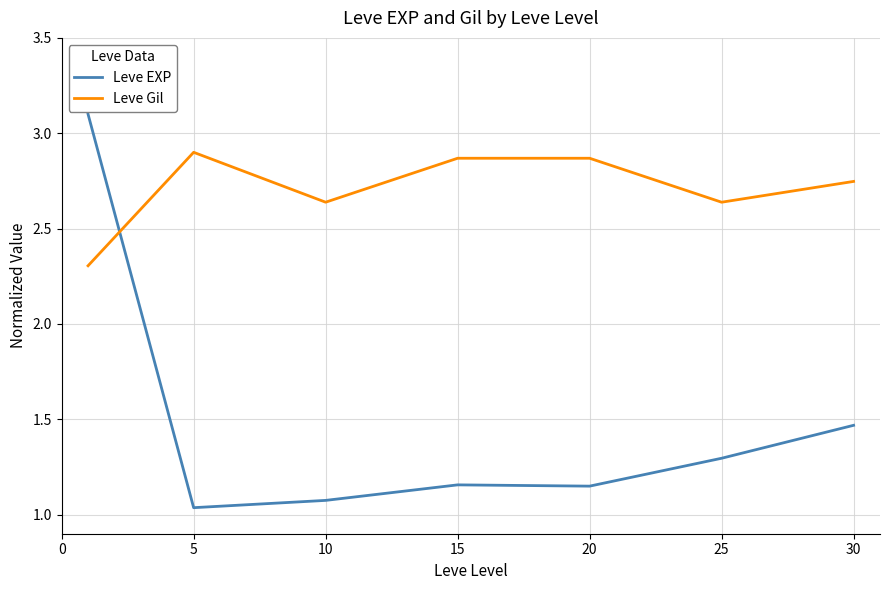

How many intersections are there between Leve EXP and Leve Gil?

1